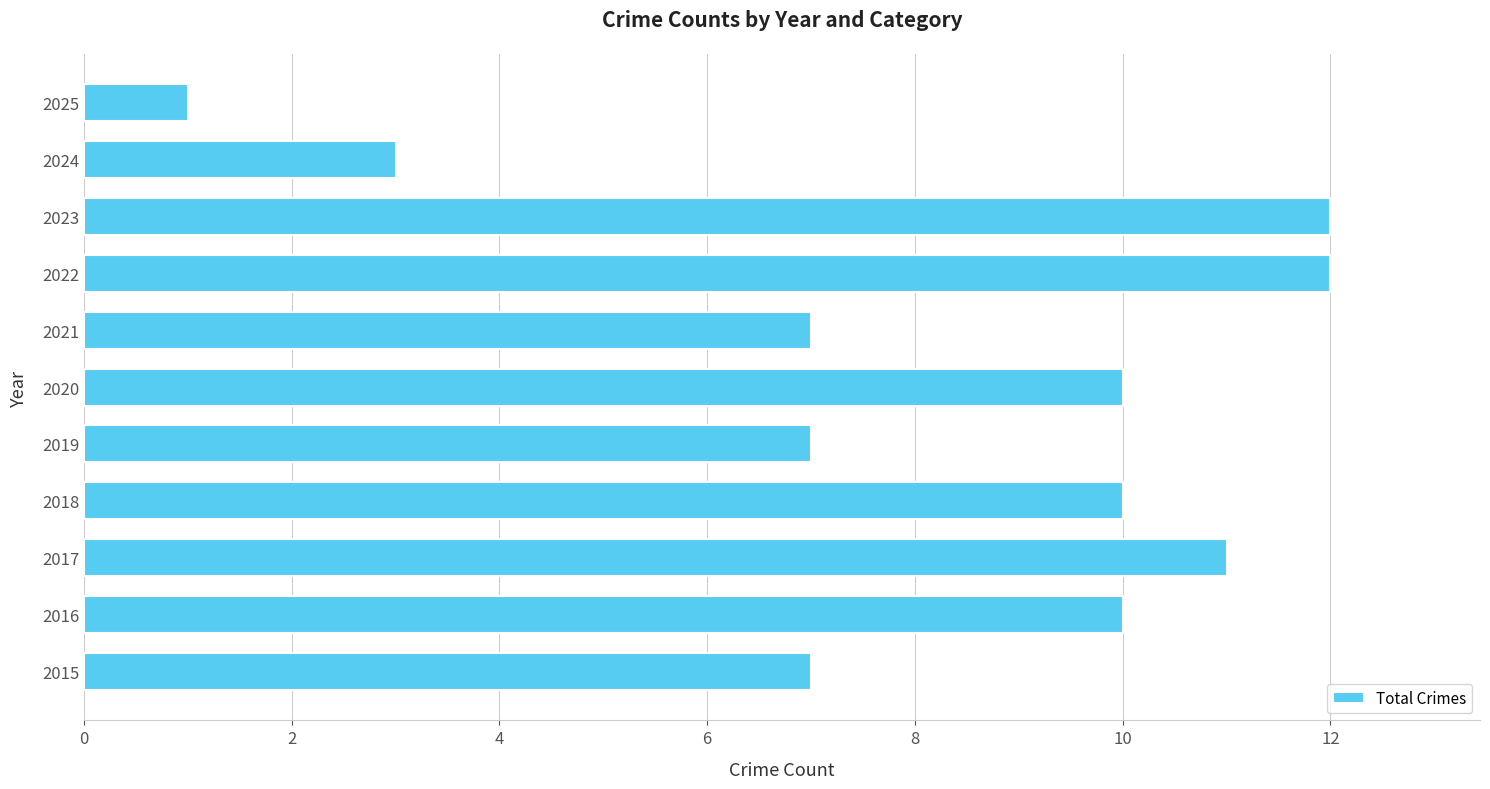

What is the maximum value shown in the chart?

12